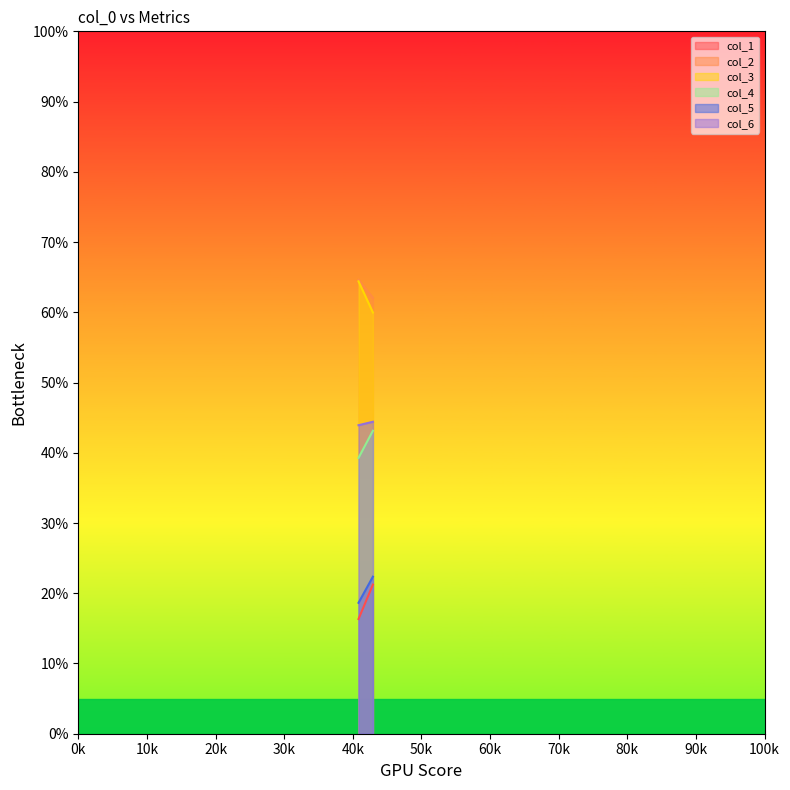

What is the difference between the col_1 values at 1 and 0?

4.9